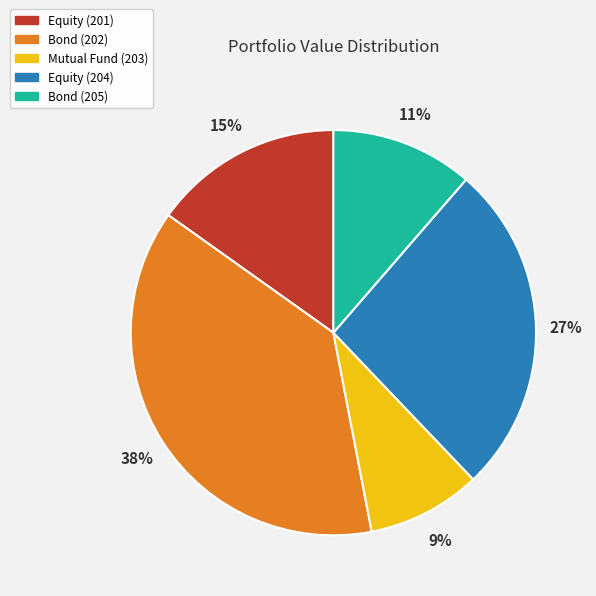

True or false: Equity (201) accounts for 2% of the total.

False